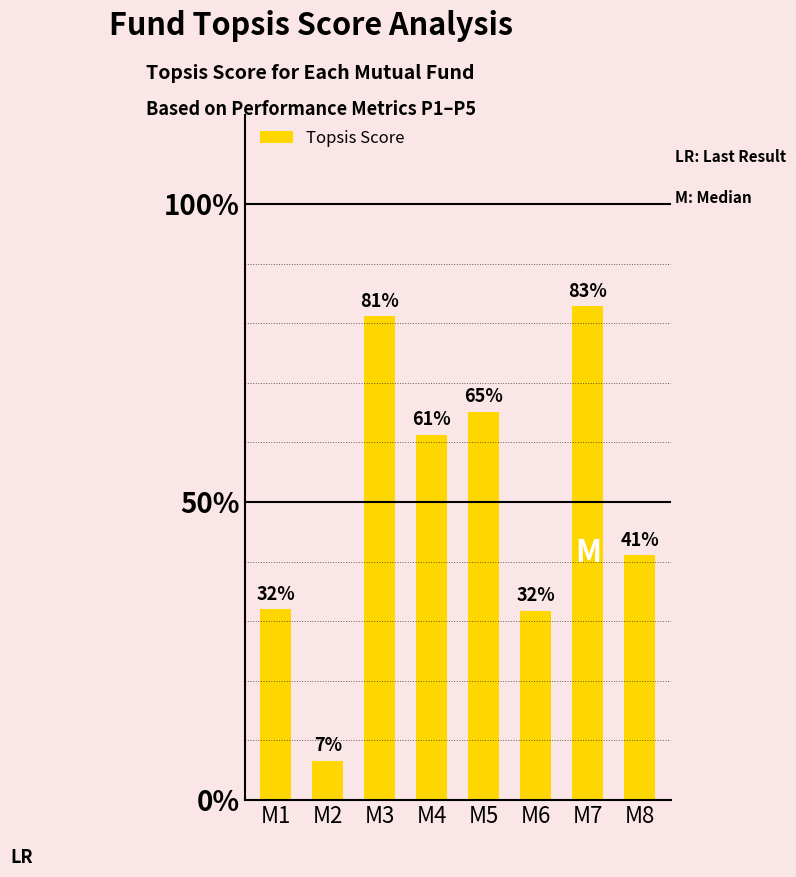

Does the chart contain any negative values?

No